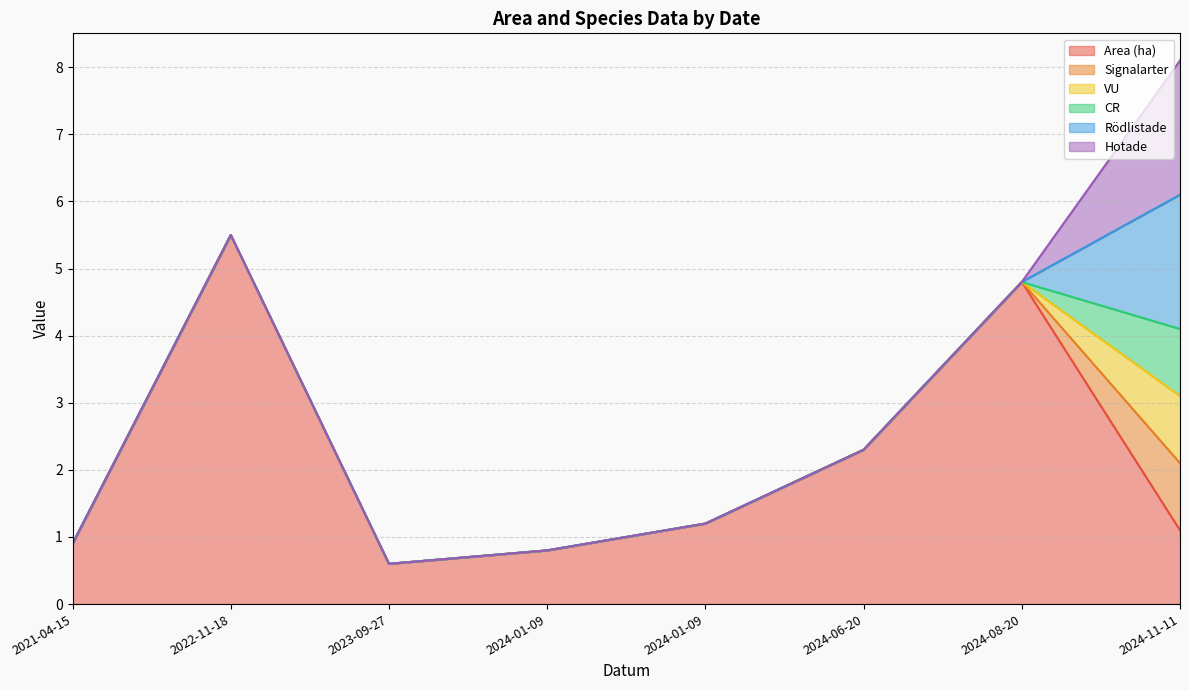

True or false: Hotade and Area (ha) intersect in this chart.

True